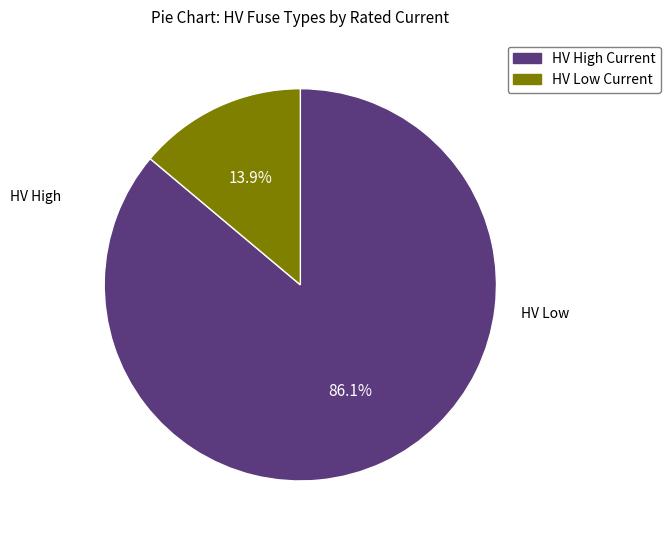

Which slice represents more than half of the pie?

HV High Current